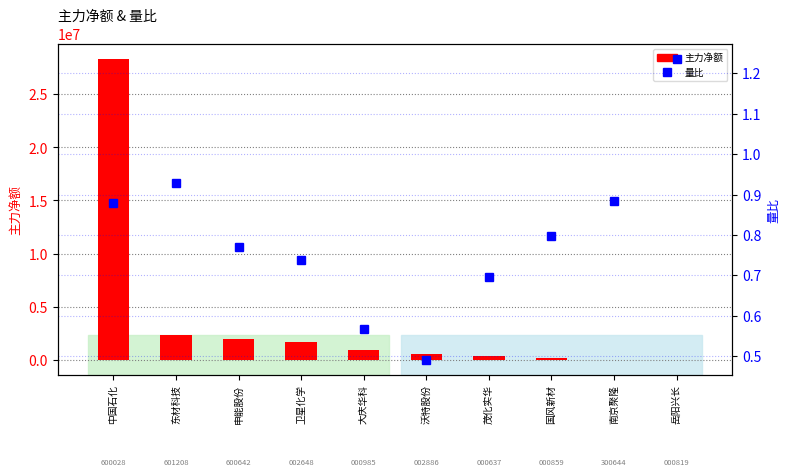

Which series changed the most between 大庆华科 and 南京聚隆?

主力净额